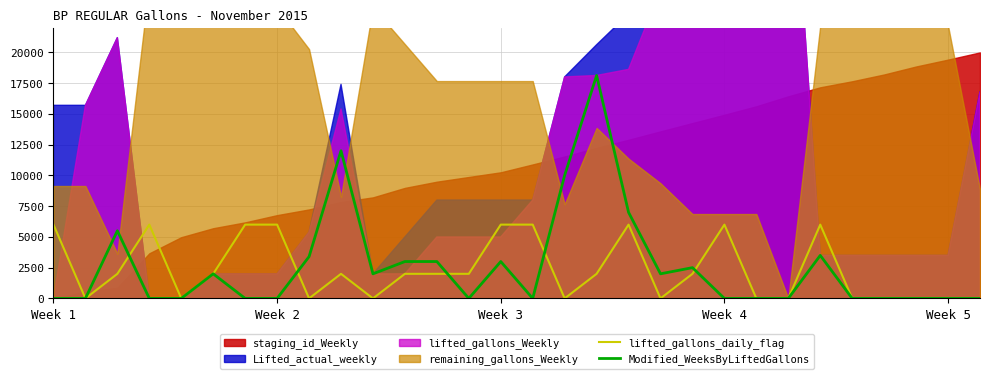

In lifted_gallons_daily_flag, how many points are higher than both neighbors (excluding endpoints)?

5